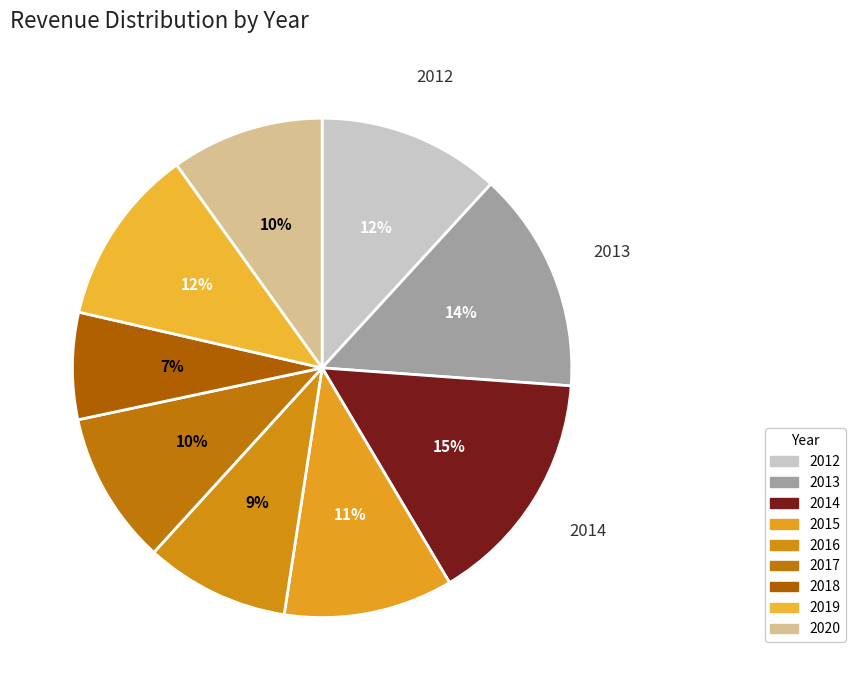

True or false: 2014 accounts for 15% of the total.

True